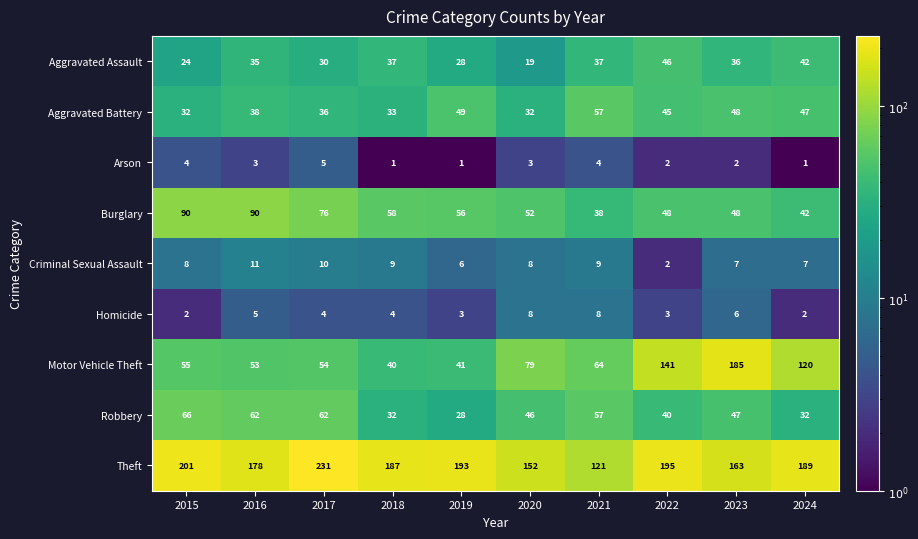

What is the sum of the Theft values at 2020 and 2015?

353